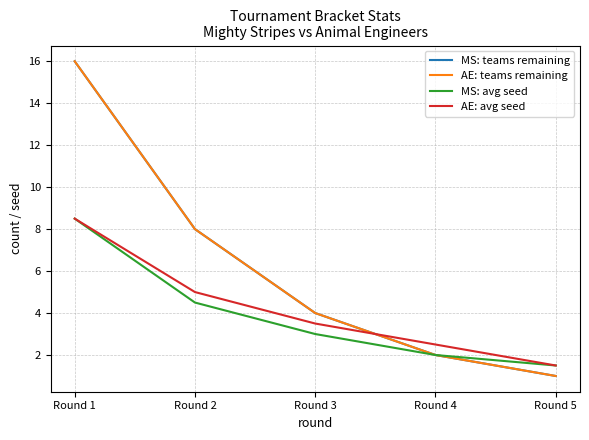

True or false: MS: avg seed has more than 0 points higher than both neighbors.

False